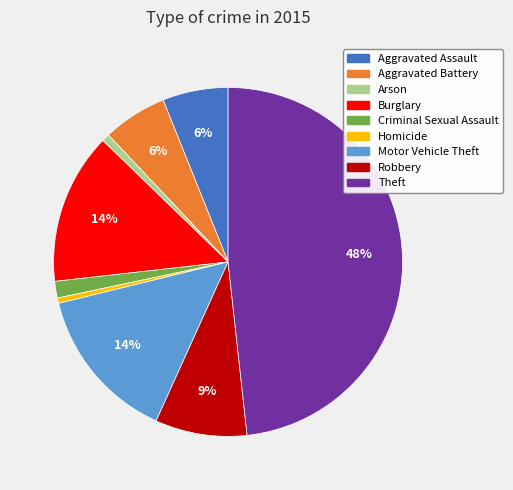

True or false: Arson accounts for 1% of the total.

True